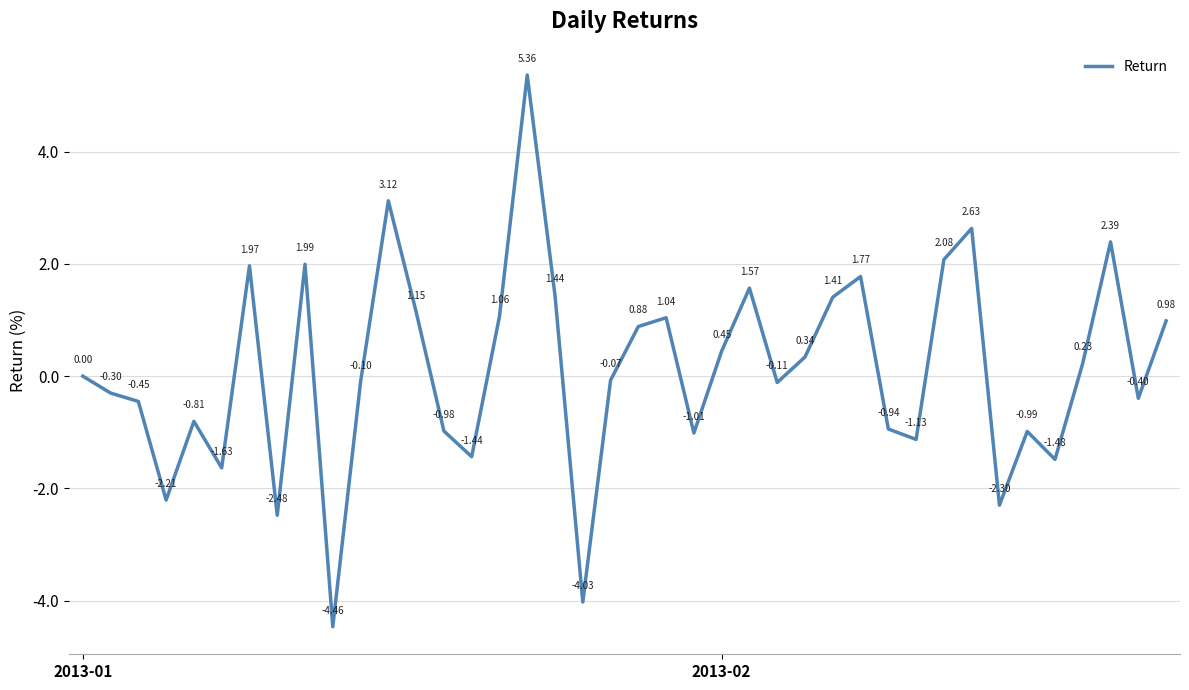

How many interior local peaks (higher than both neighbors) does the data have?

11